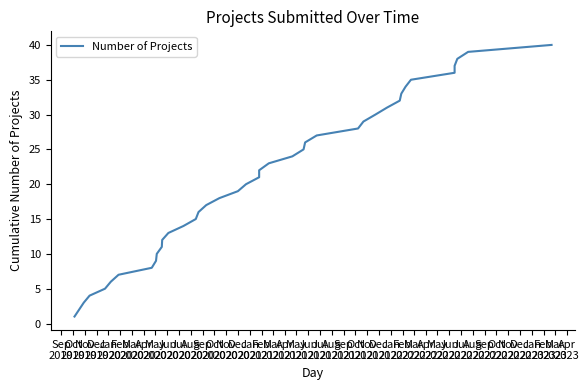

True or false: there are more than 2 points higher than both neighbors.

False